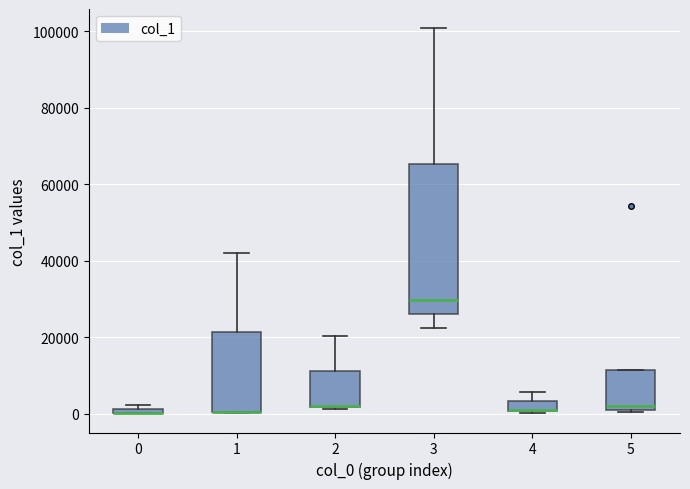

Comparing the boxes themselves (not the whiskers), which one is the tallest?

3